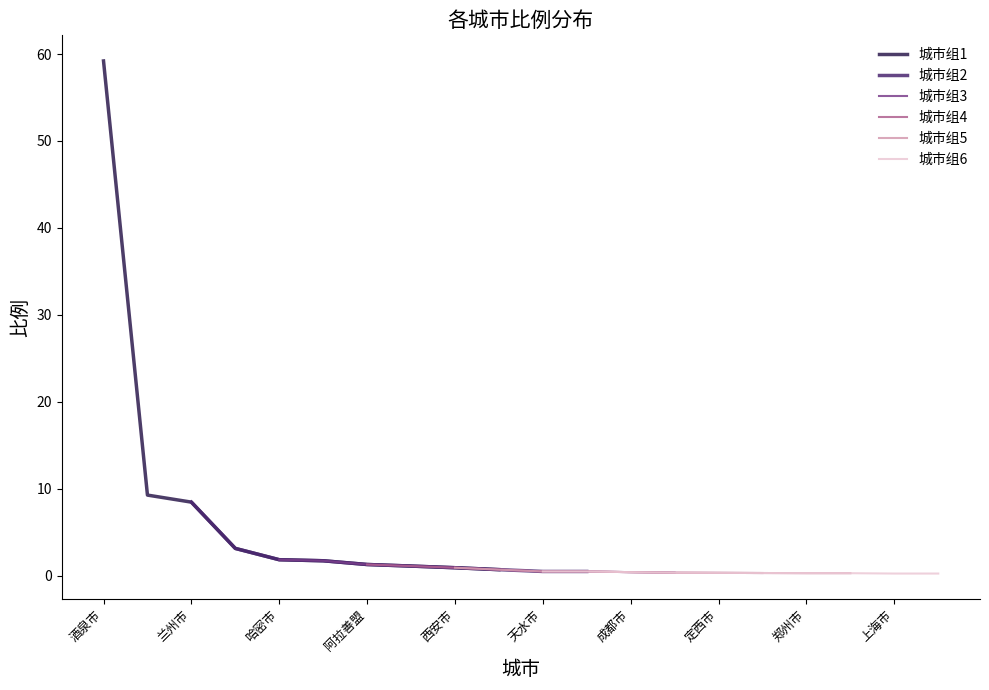

What is the value of the 城市组3 point at the 5th from the left?

0.9